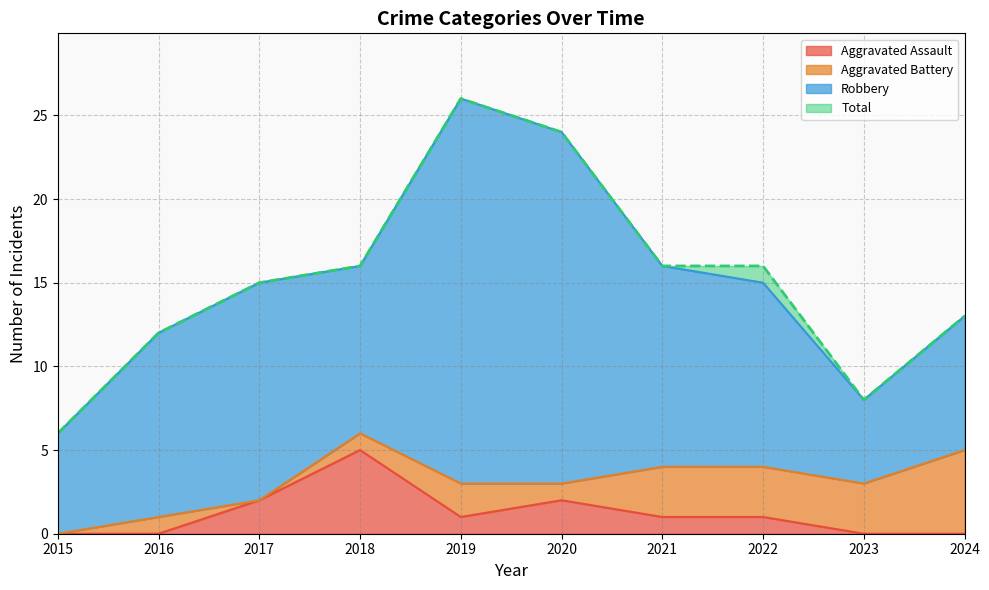

What is the maximum value for Aggravated Assault?

5